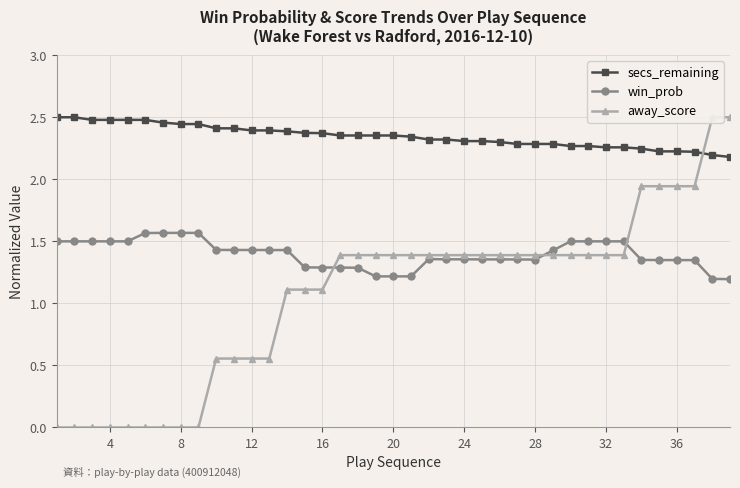

The value of secs_remaining at 20 is 1.6. True or false?

False